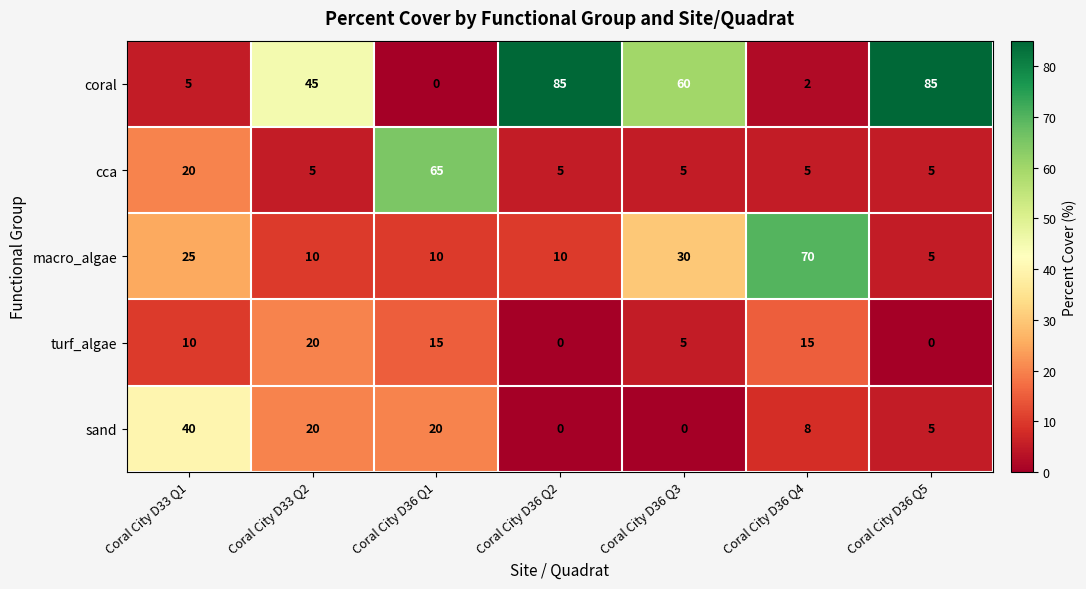

What is the maximum value shown in the chart?

85